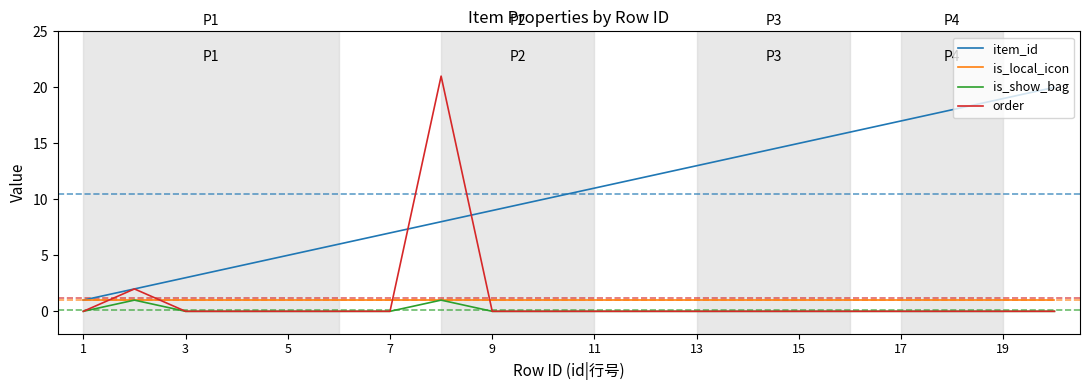

What is the greatest value displayed?

21